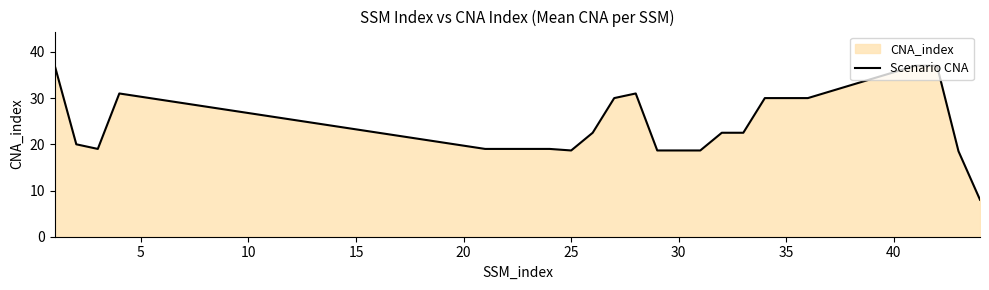

True or false: there are more than 2 points higher than both neighbors.

False